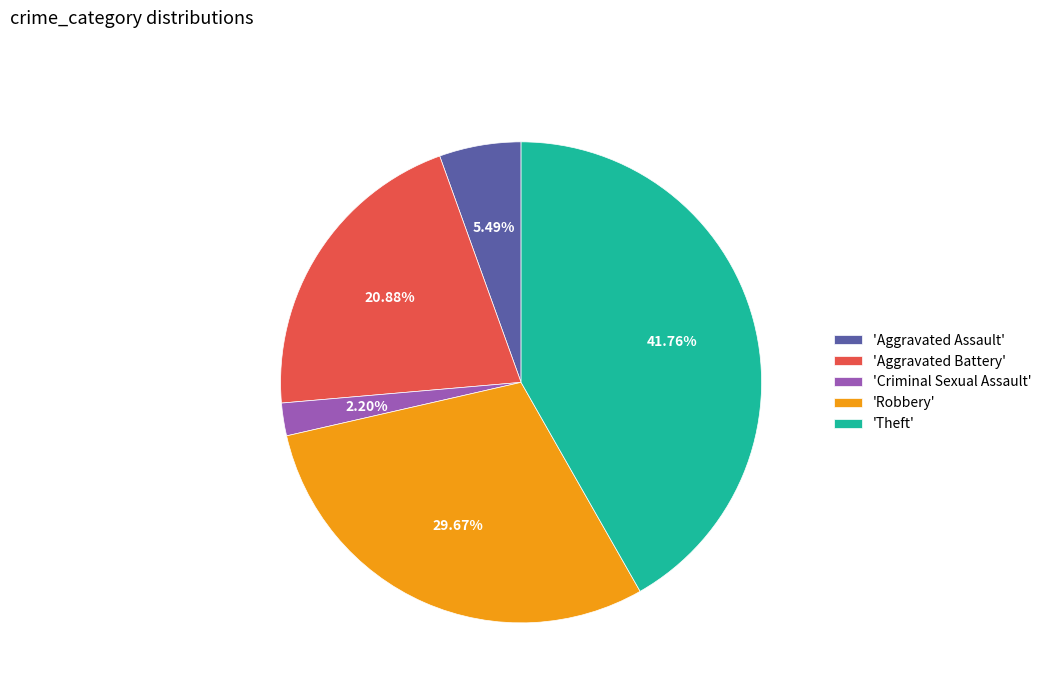

Does 'Robbery' account for over 50% of the chart?

No